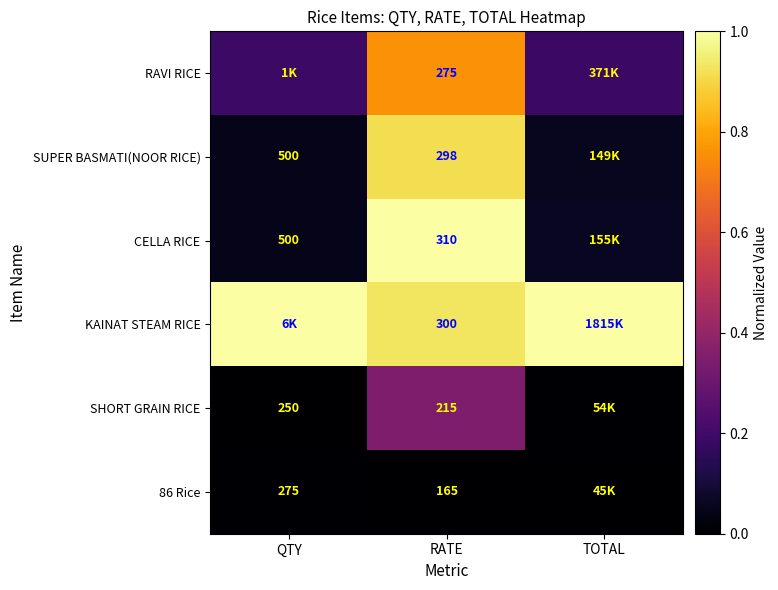

Is the value of KAINAT STEAM RICE at RATE greater than the value of SHORT GRAIN RICE at RATE?

Yes